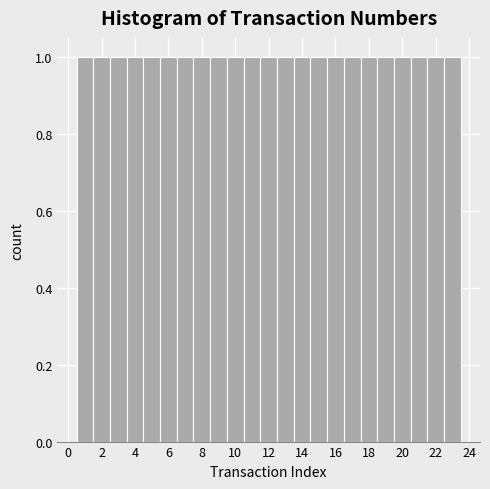

How tall is the bar that spans 12.5 to 13.5 on the x-axis? Neither the bar edges nor the heights are printed on the chart, so give them approximately, as read against the axes.

1